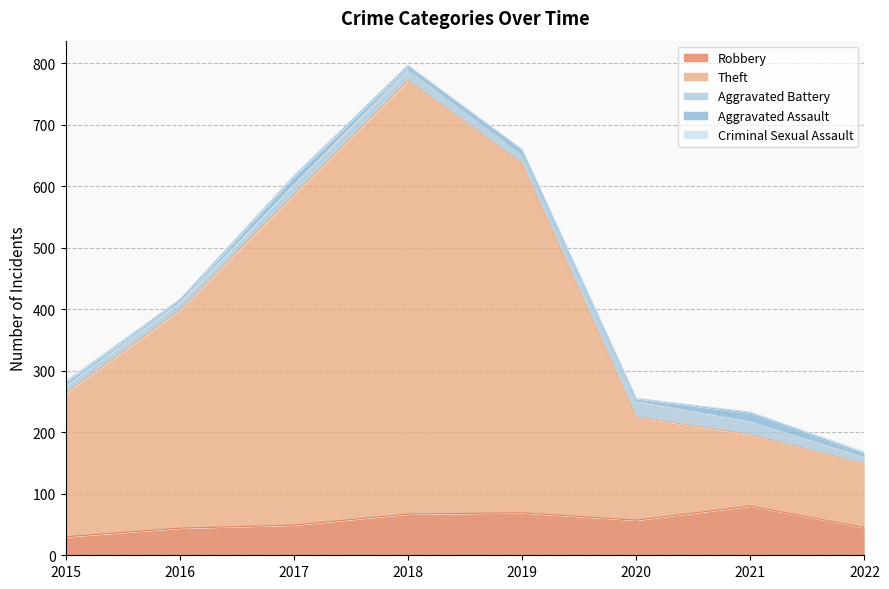

Does the chart display data point markers on the line(s)?

No